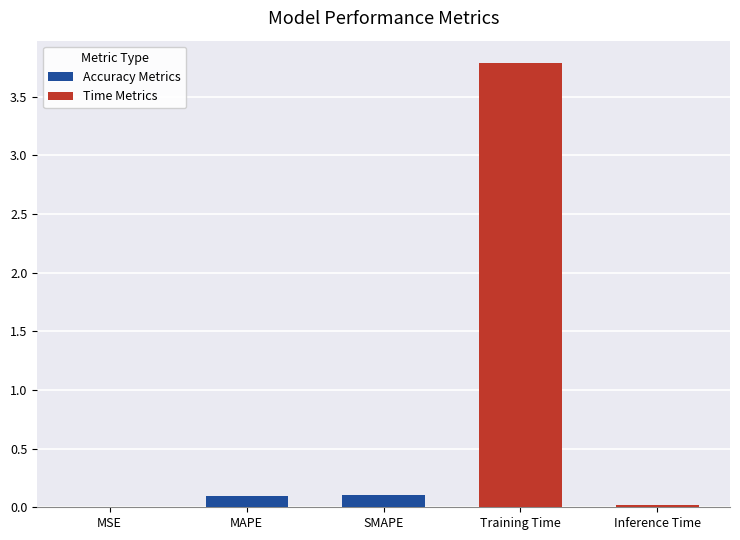

What is the difference between the values at MSE and Training Time?

3.8